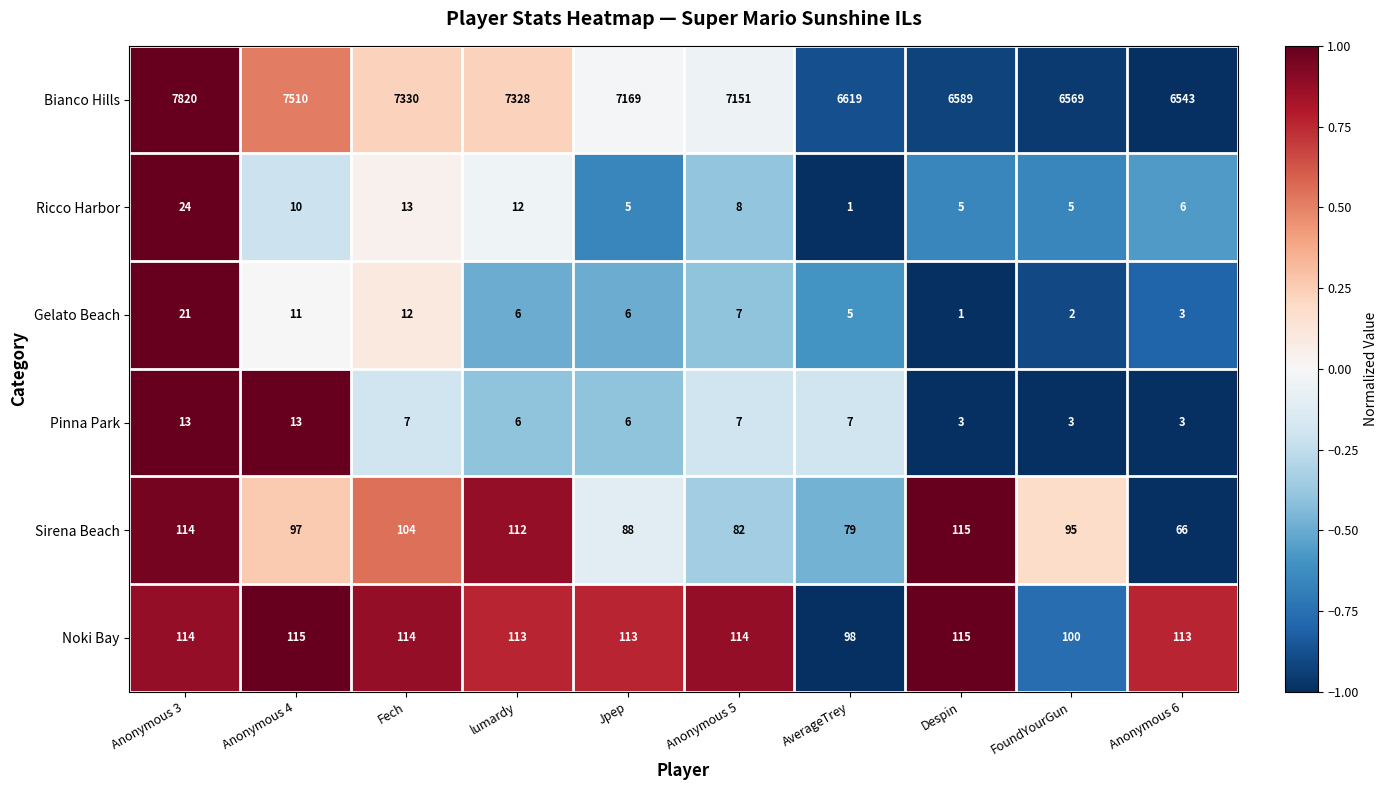

Which series changed the most between Fech and Despin?

Bianco Hills